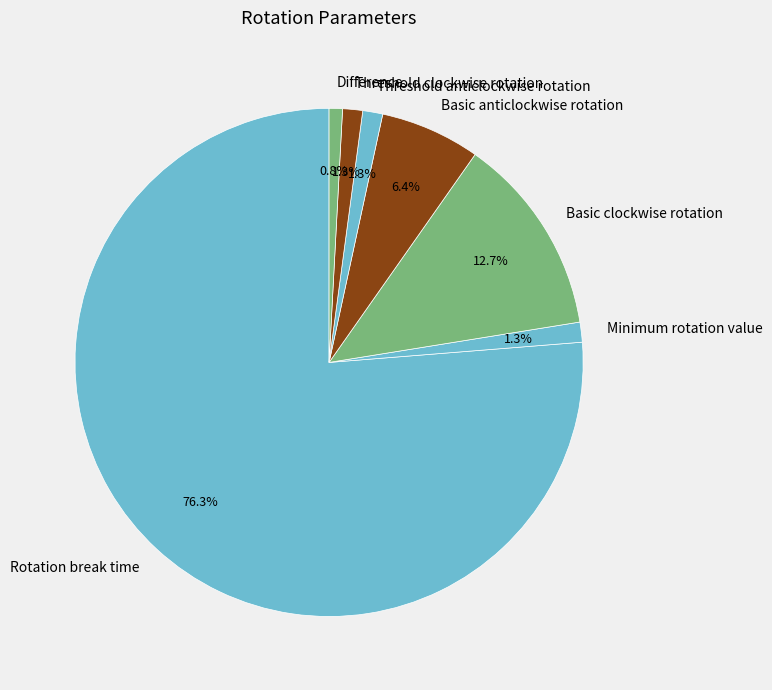

What is the largest slice in the pie chart?

Rotation break time